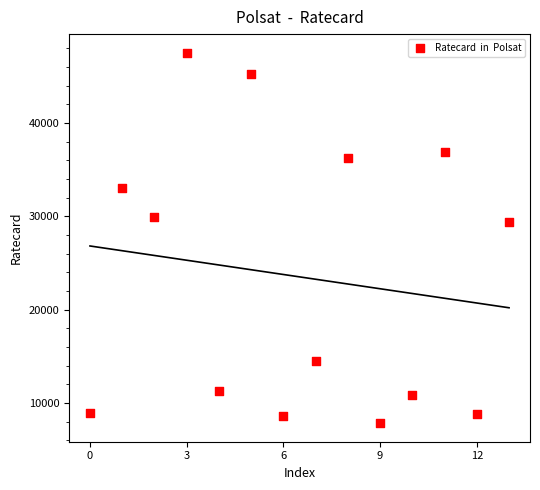

What Y value in the scatter plot is closest to 27675?

29430